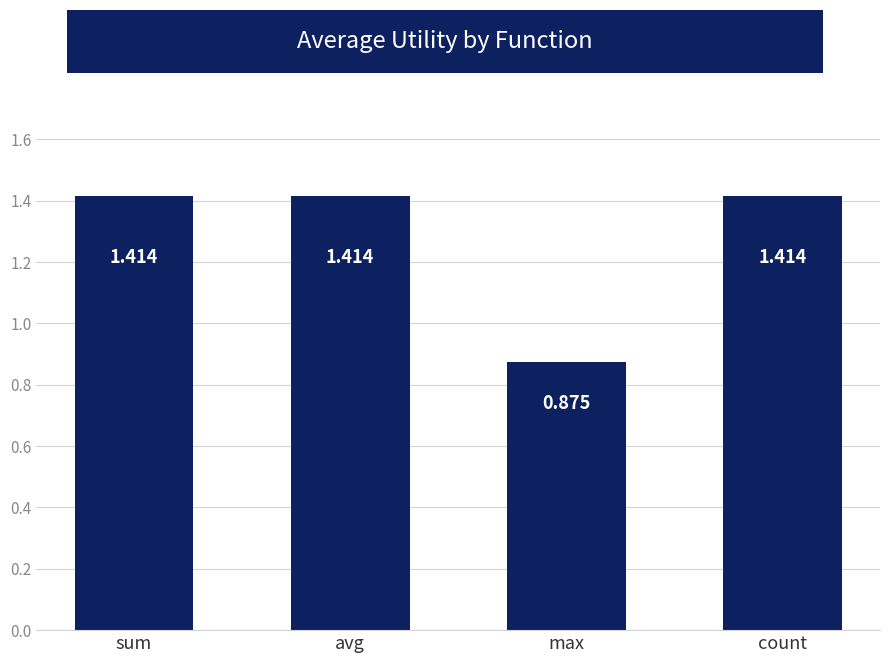

Does the chart contain any negative values?

No